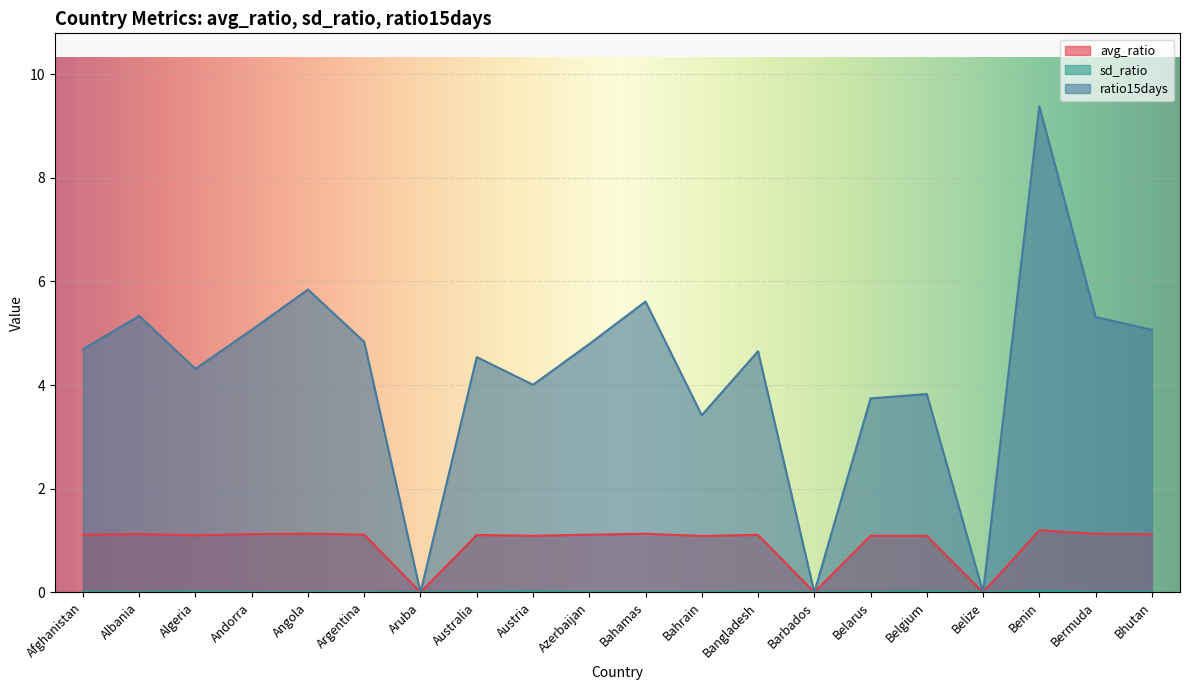

What is the difference between the ratio15days values at Bahrain and Aruba?

3.4